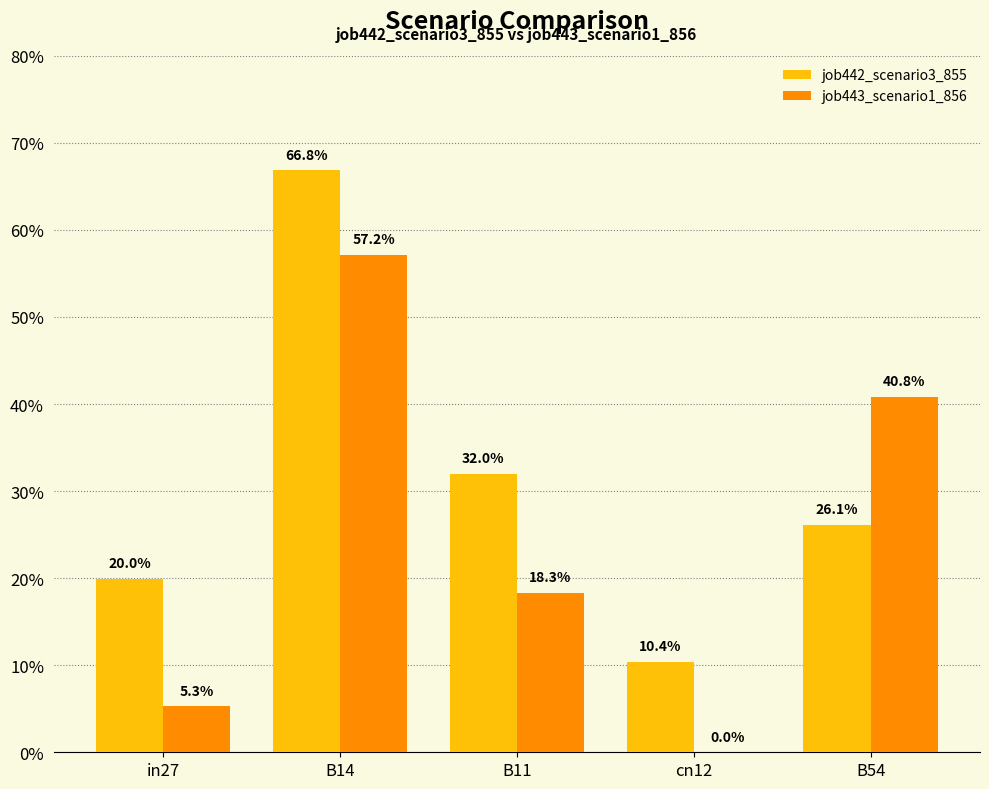

Is the value of job443_scenario1_856 at B54 greater than the value of job442_scenario3_855 at in27?

Yes